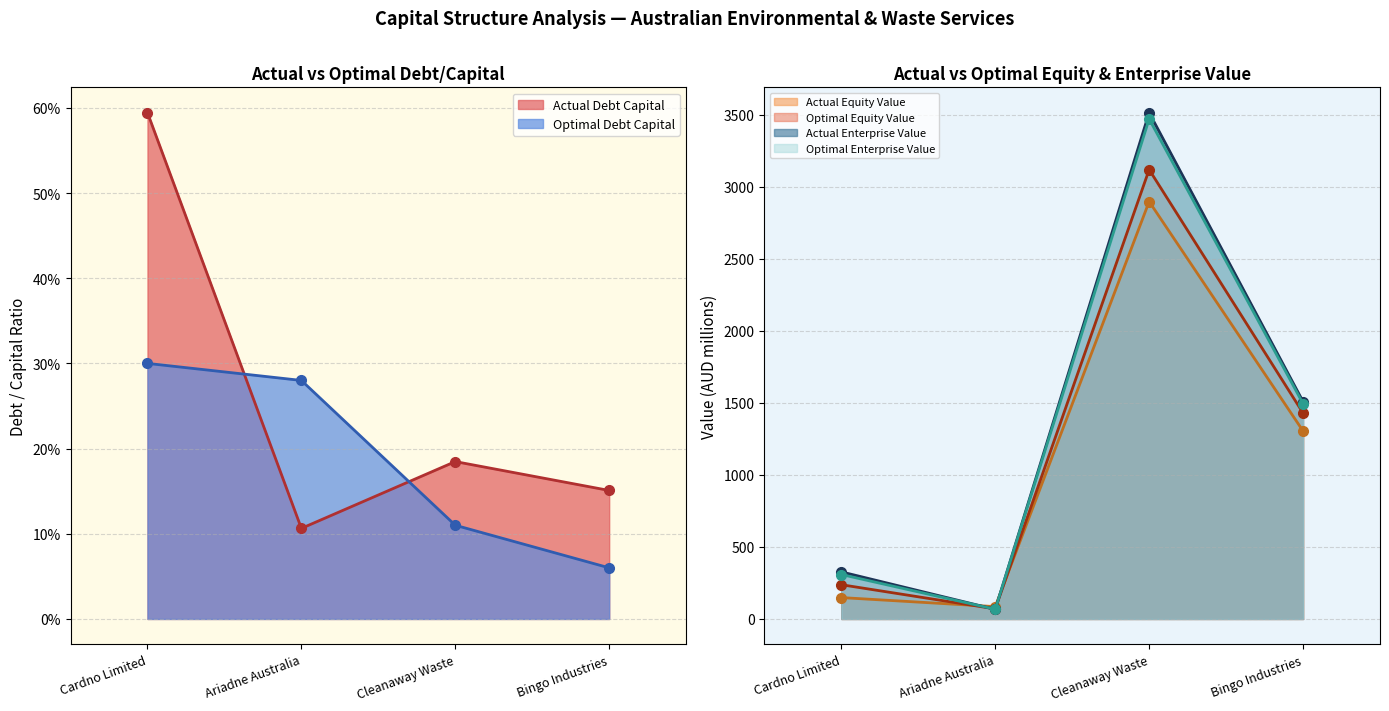

Between which two adjacent categories do optimal_equity_value and optimal_enterprise_value first intersect?

Cardno Limited and Ariadne Australia